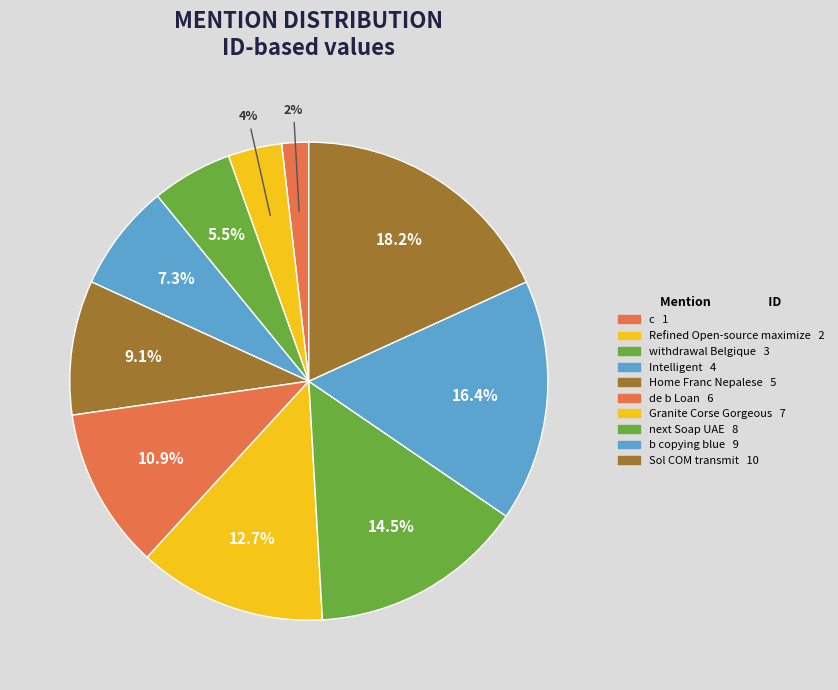

What percentage do Intelligent and Sol COM transmit together represent?

25.5%